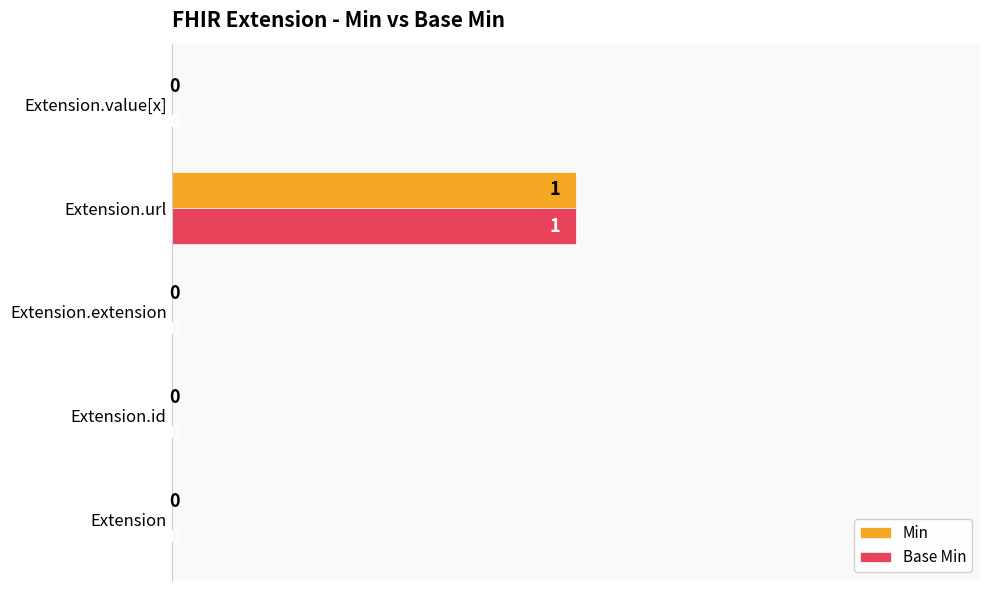

True or false: Min has a value of 0.0 at Extension.id.

True